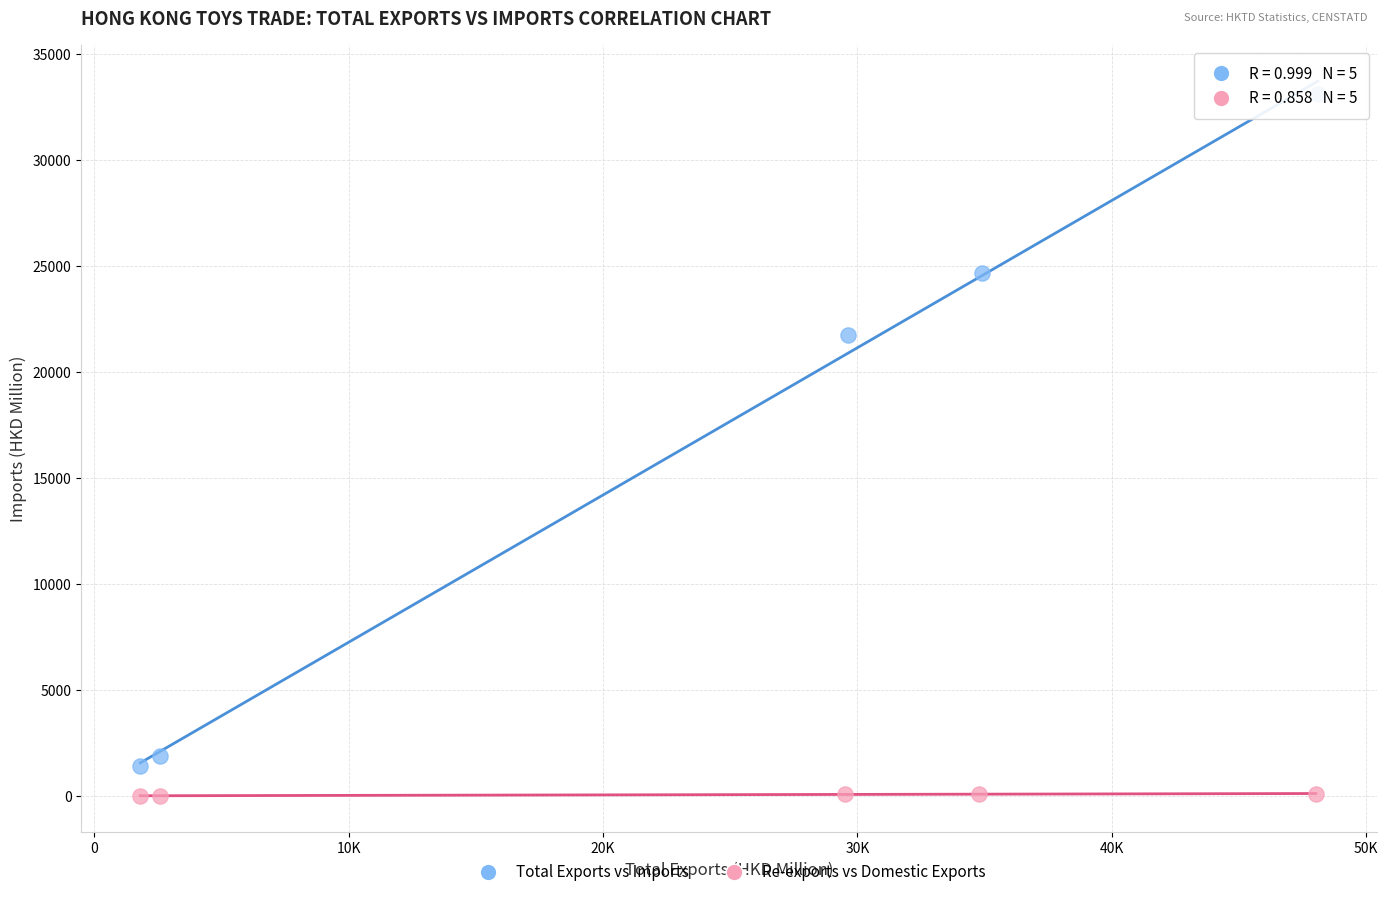

Which series reaches the maximum Y coordinate?

Total Exports vs Imports